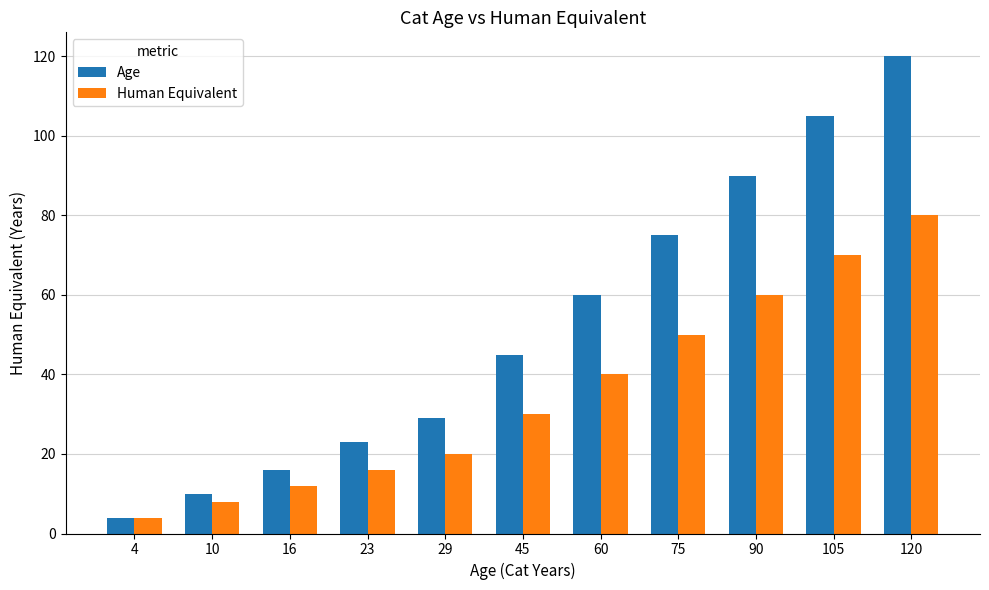

How many categories are shown in the chart?

11